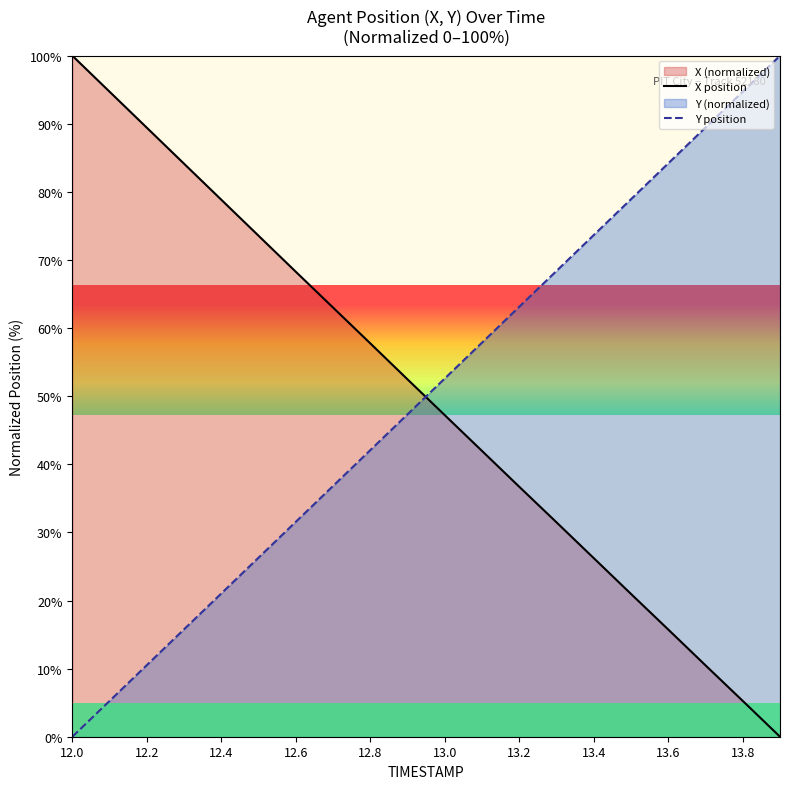

How many lines are shown in the chart?

2